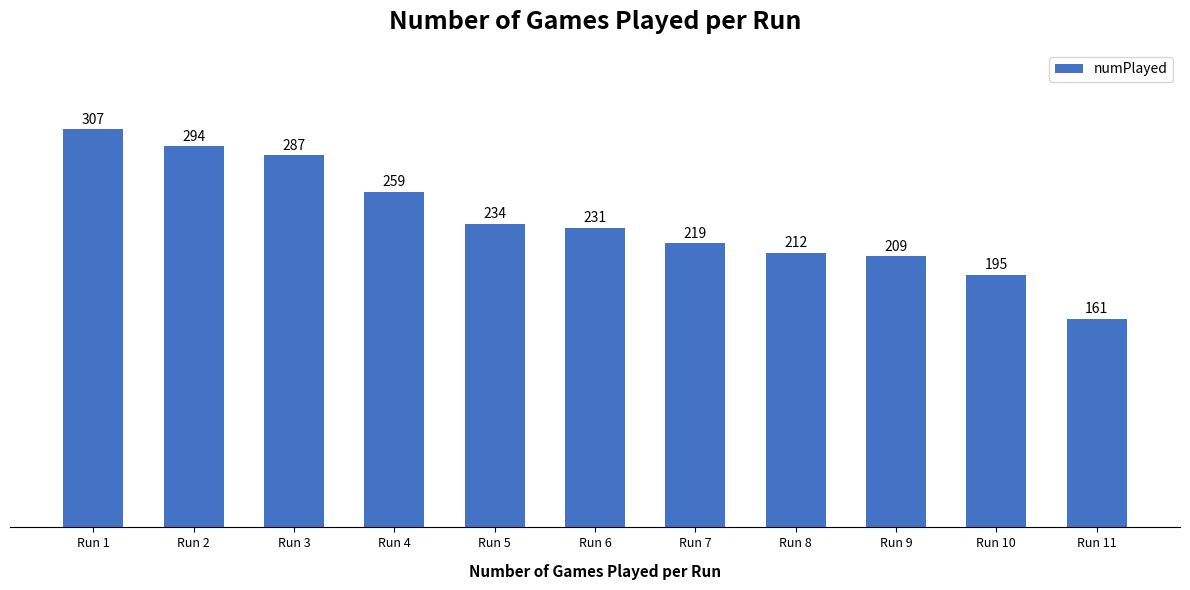

Does the chart contain stacked bars?

No